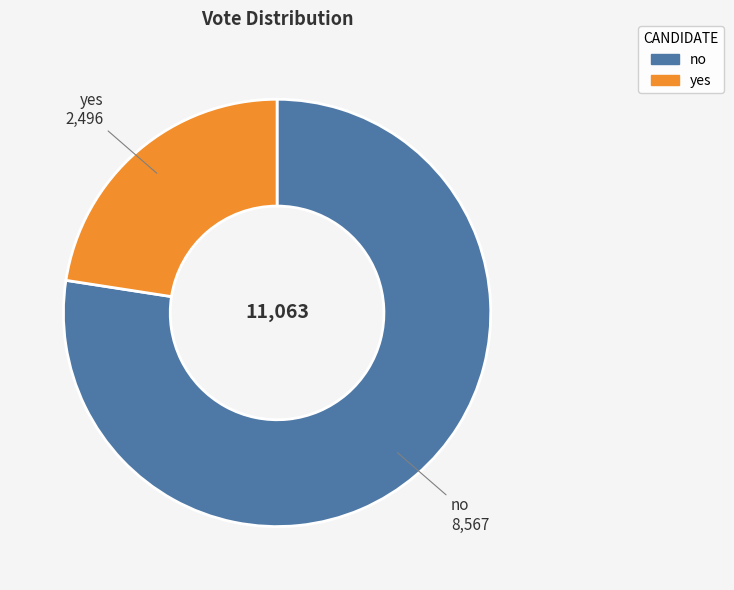

Is it true that no is 65% of the pie?

False